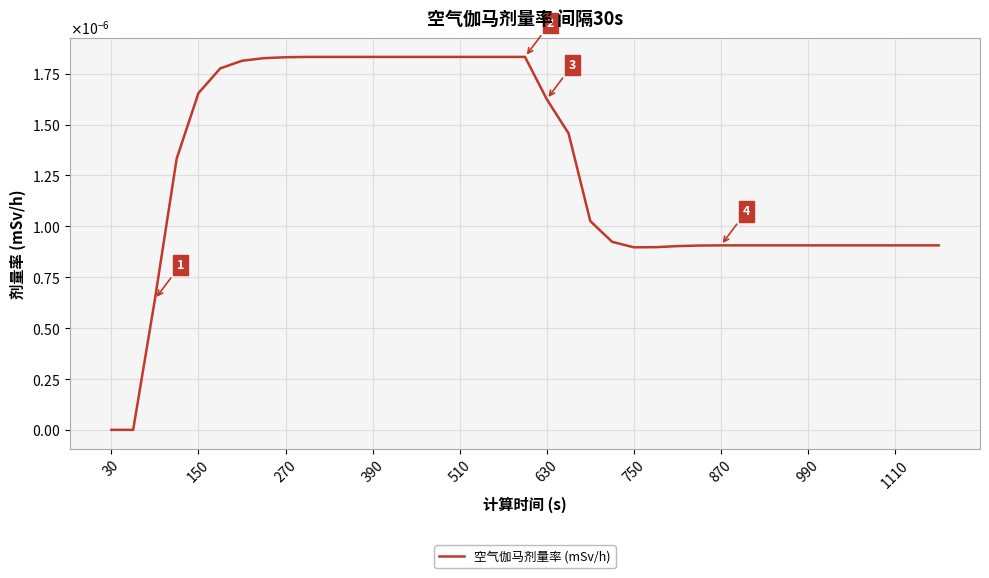

Does the chart have visible grid lines?

Yes